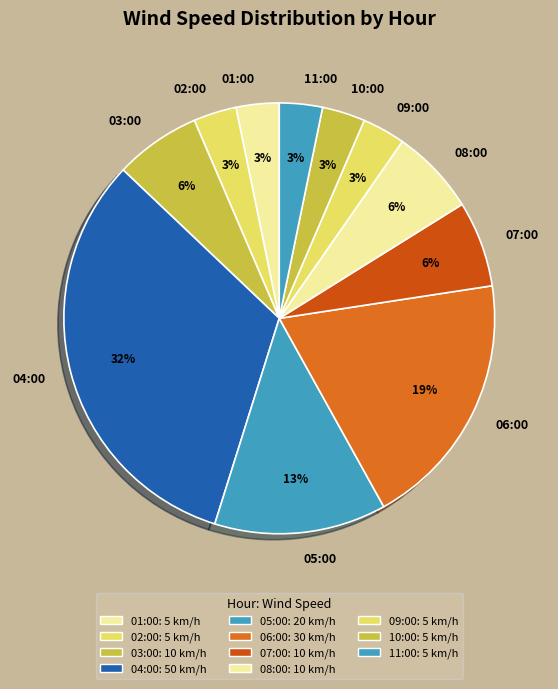

Which slice is the largest?

04:00